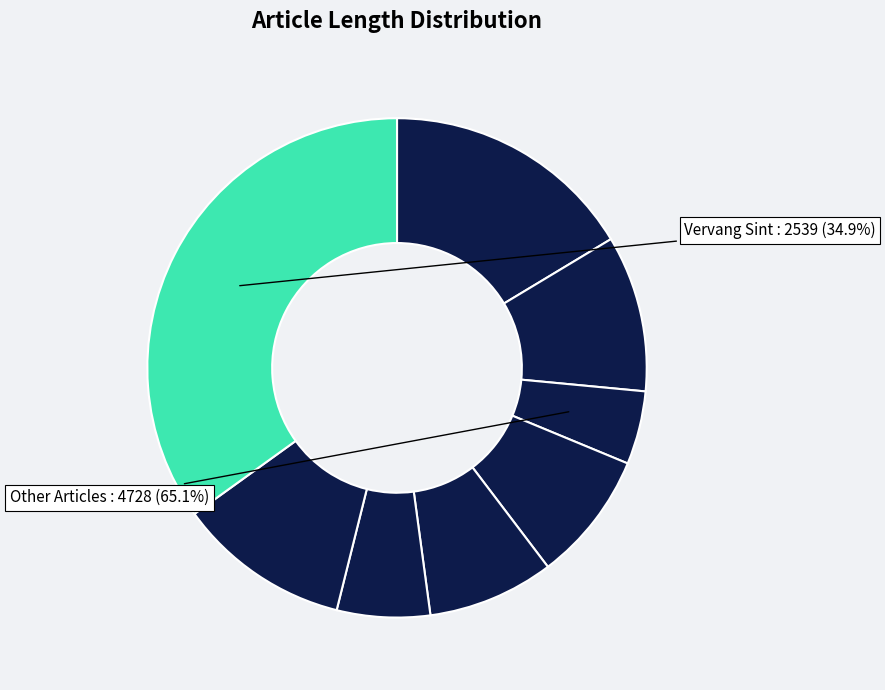

What percentage is the Zet naast de Sint maar een blauwe smurf slice, to the nearest percent?

10%